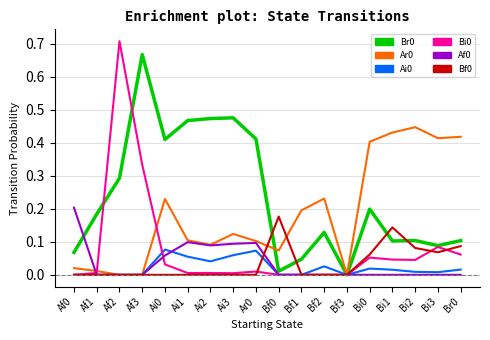

Which category has the highest value across all series?

Af2